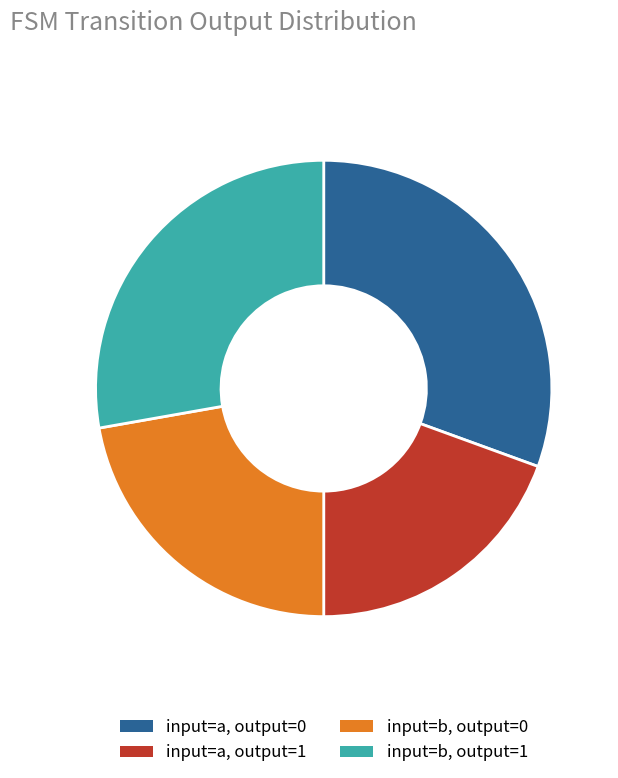

Does any single category account for the majority?

No